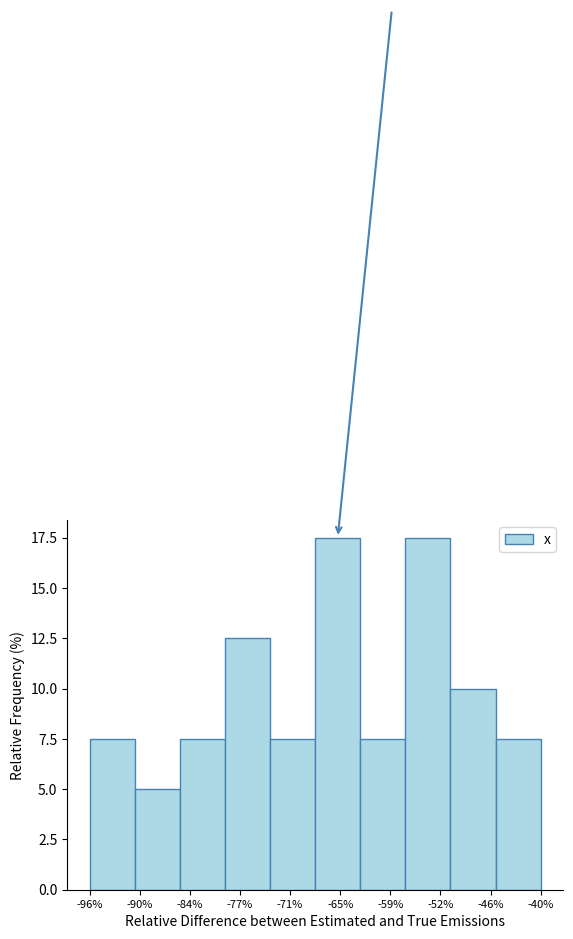

Reading right to left, list all the values displayed in this chart.

7.5	10.0	17.5	7.5	17.5	7.5	12.5	7.5	5.0	7.5